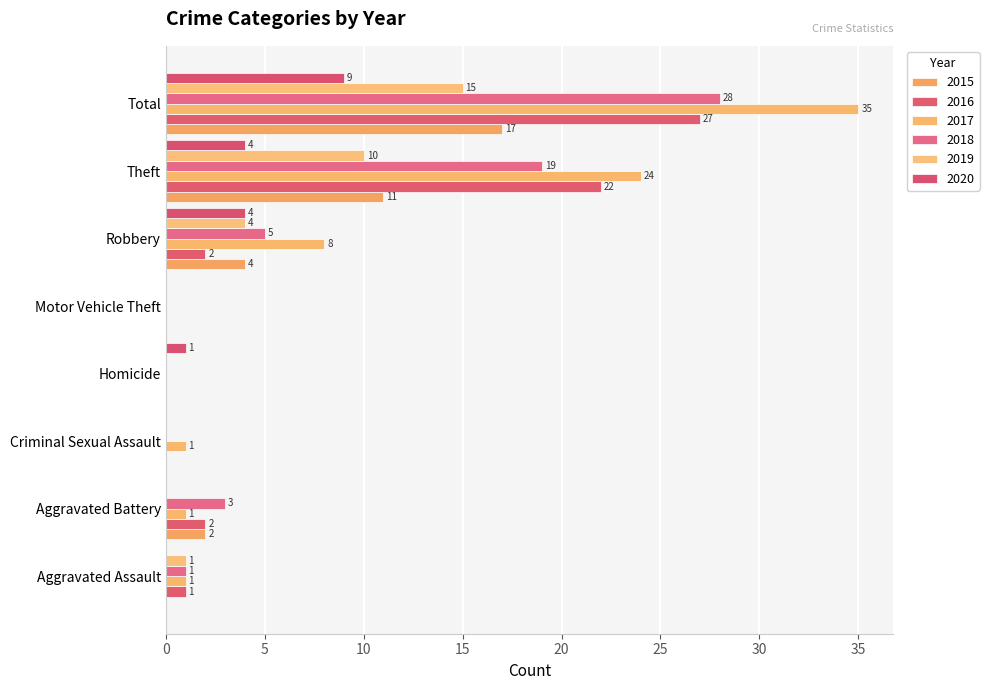

At which category is the sum across all series the highest?

Total